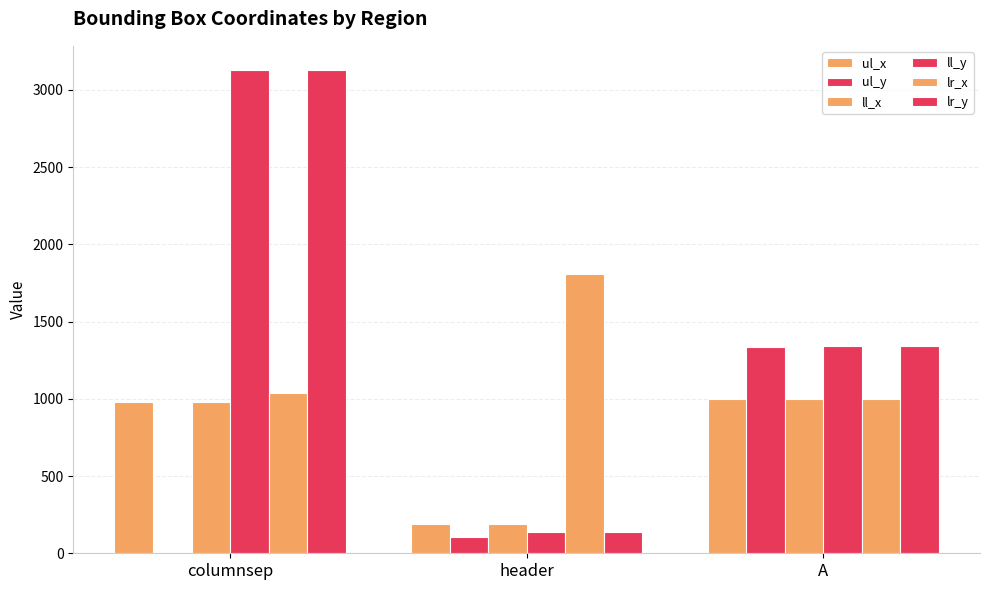

The value of ll_x at columnsep is 980. True or false?

True